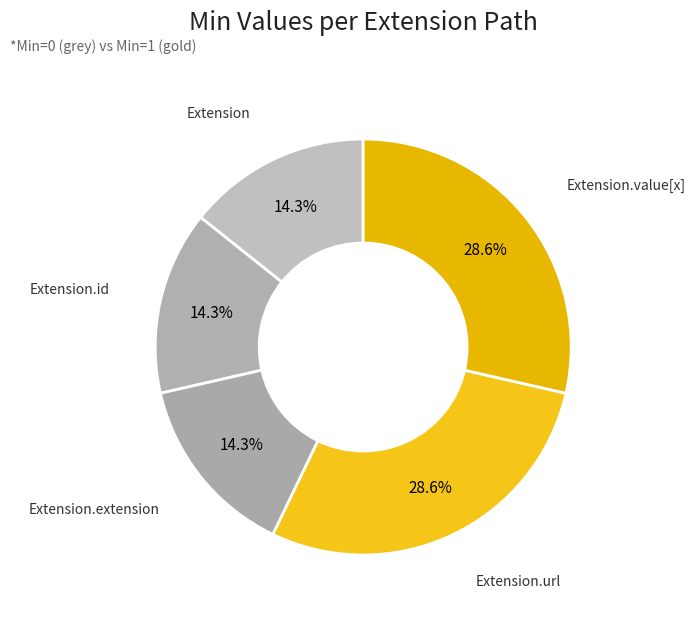

What percentage is the Extension.url slice, to the nearest percent?

29%